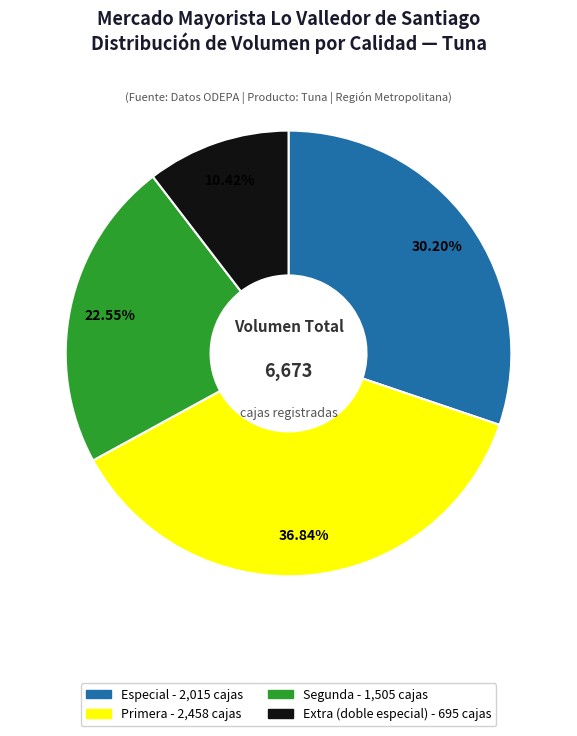

Is there a majority slice in this chart?

No